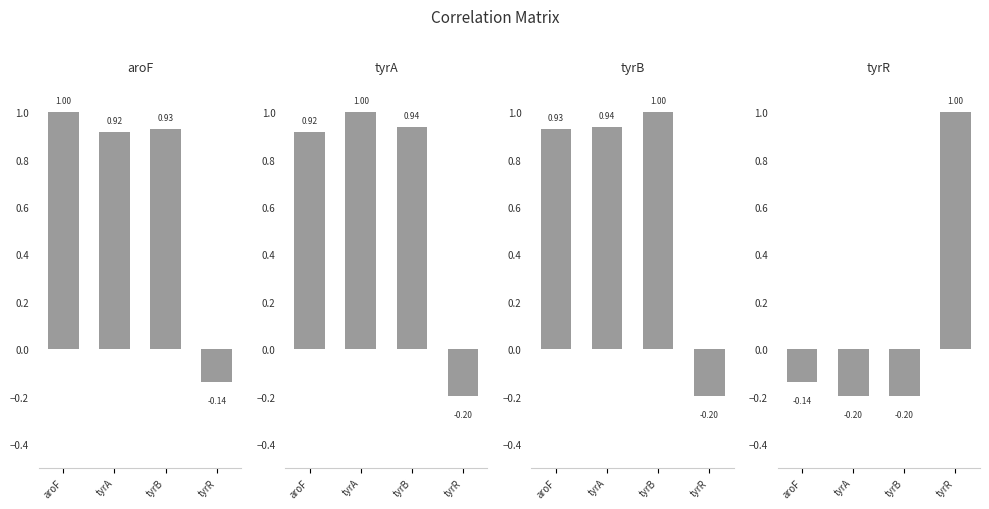

What is the smallest value displayed?

-0.2